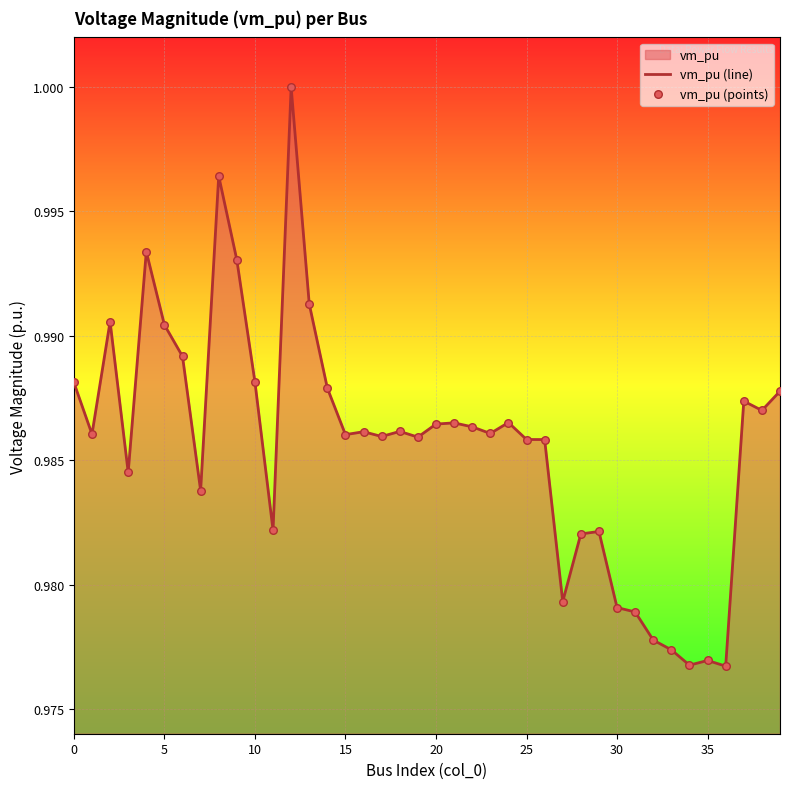

Is the value of vm_pu (points) at 36 greater than the value of vm_pu (line) at 0?

No